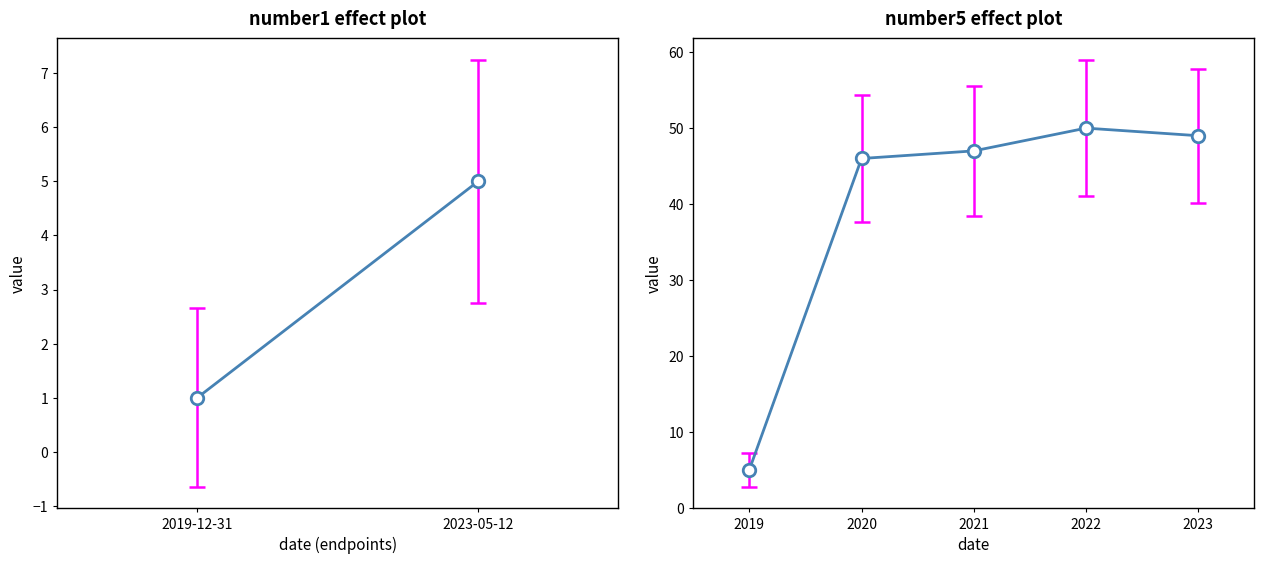

What is the smallest value displayed?

5